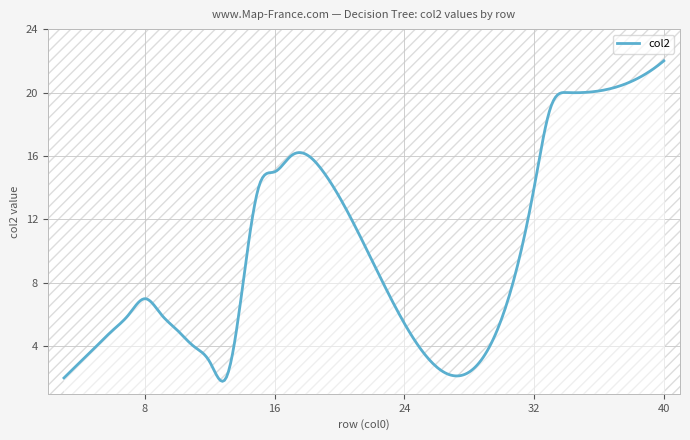

What is the greatest value displayed?

22.0